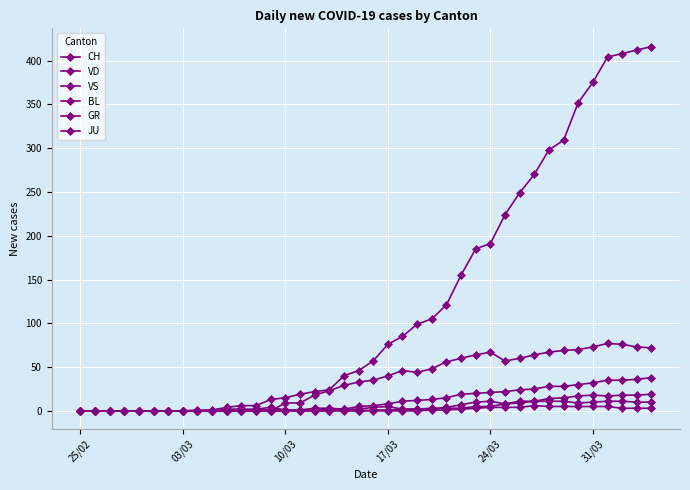

At which label does VS reach its minimum?

25/02